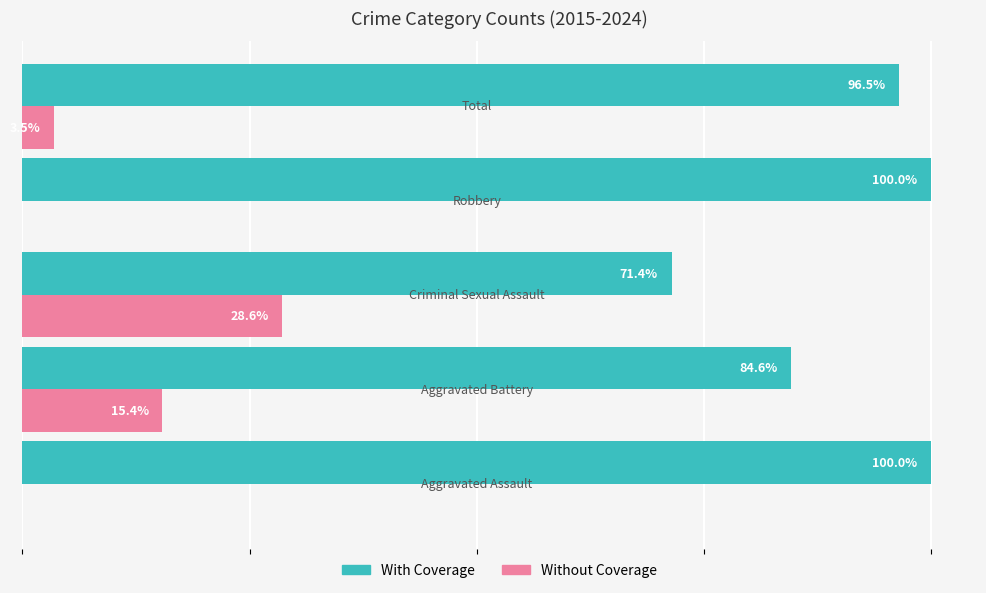

Which series has the largest total across all categories?

With Coverage